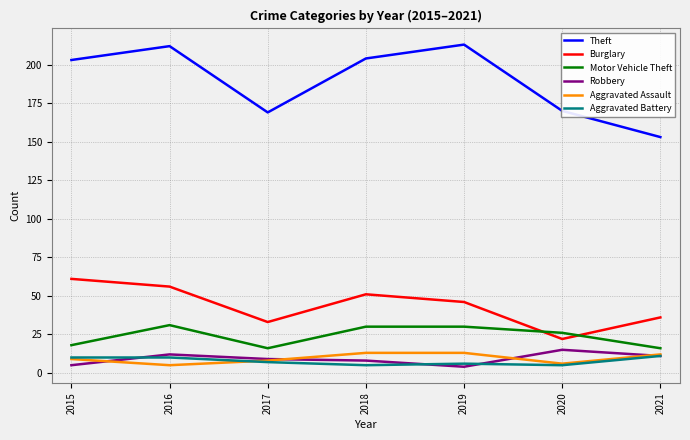

At which category is the sum across all series the highest?

2016